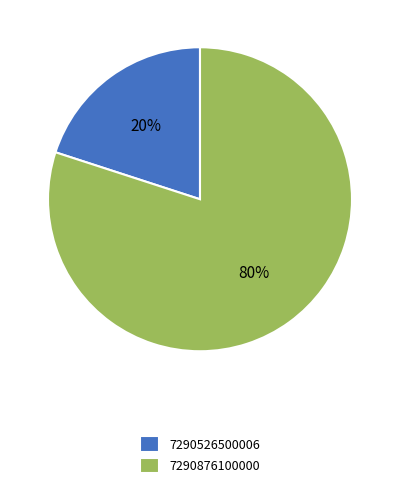

Combined, do 7290526500006 and 7290876100000 account for over 50%?

Yes